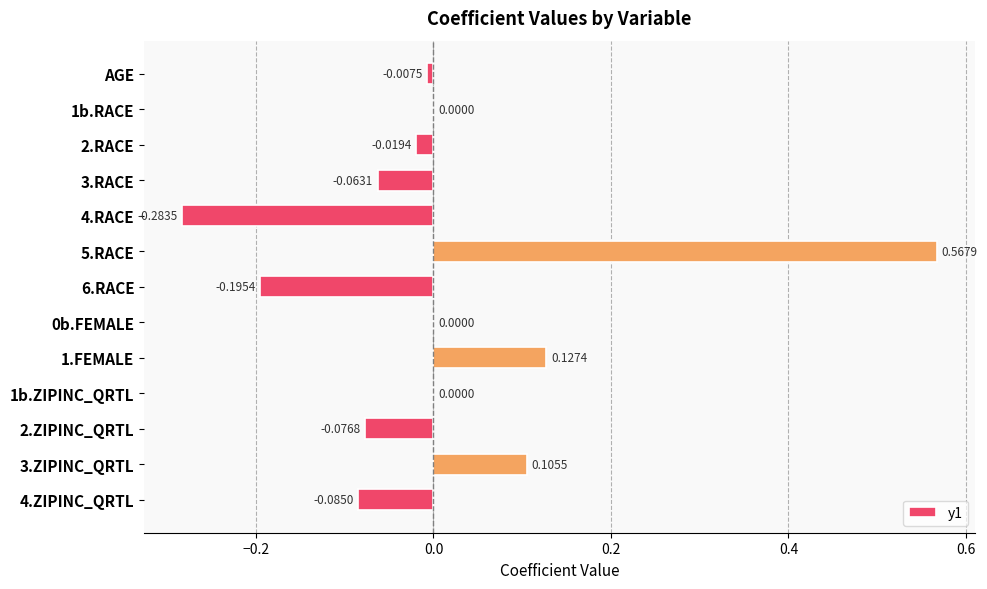

What is the change in value from 5.RACE to 0b.FEMALE?

-0.6